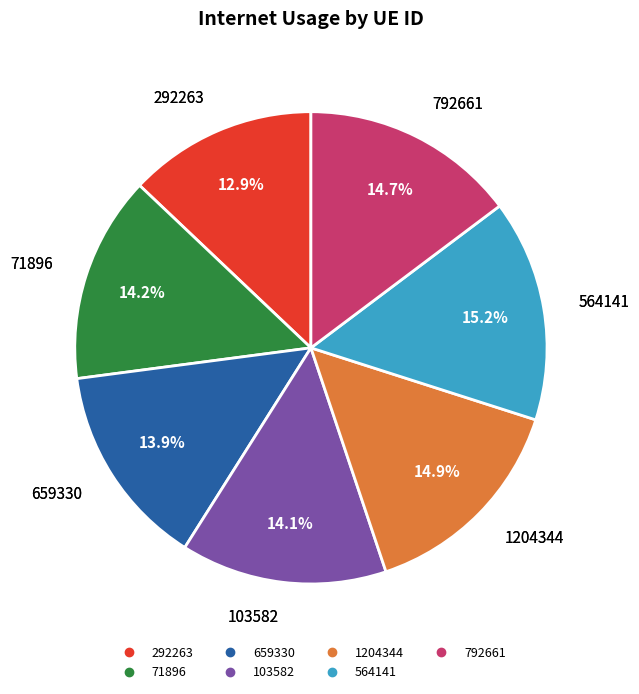

To the nearest percent, what is the average slice percentage?

14%